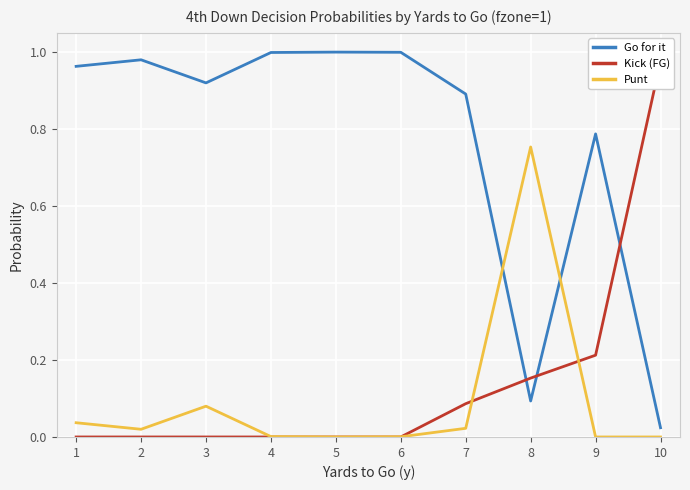

What is the highest value of the Kick (FG) series?

1.0